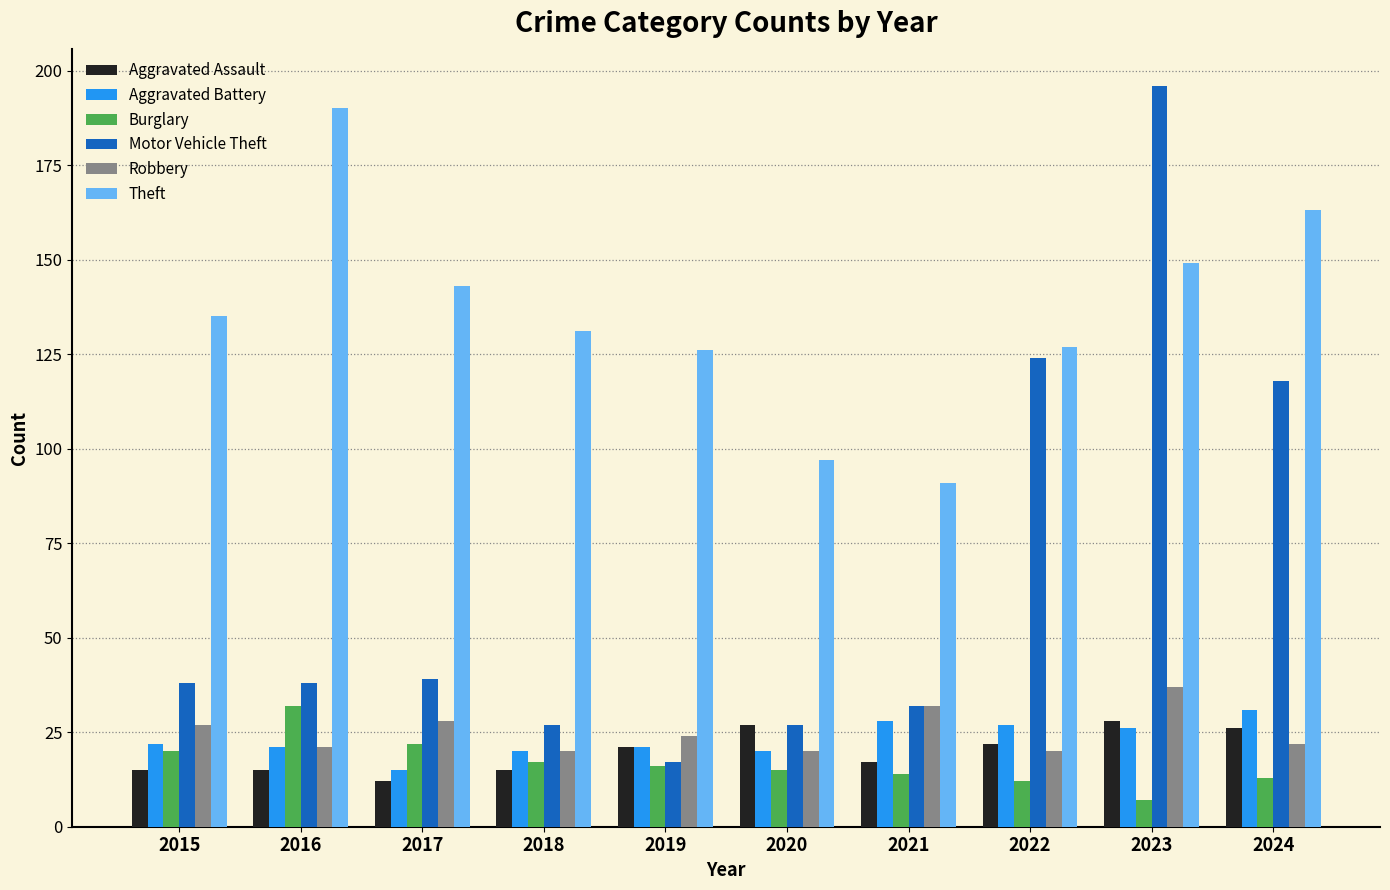

What value does the Theft series have at 2021?

91